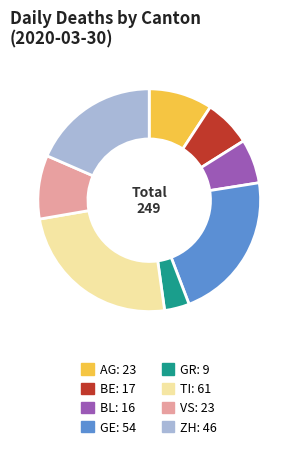

What is the largest slice in the pie chart?

TI: 61